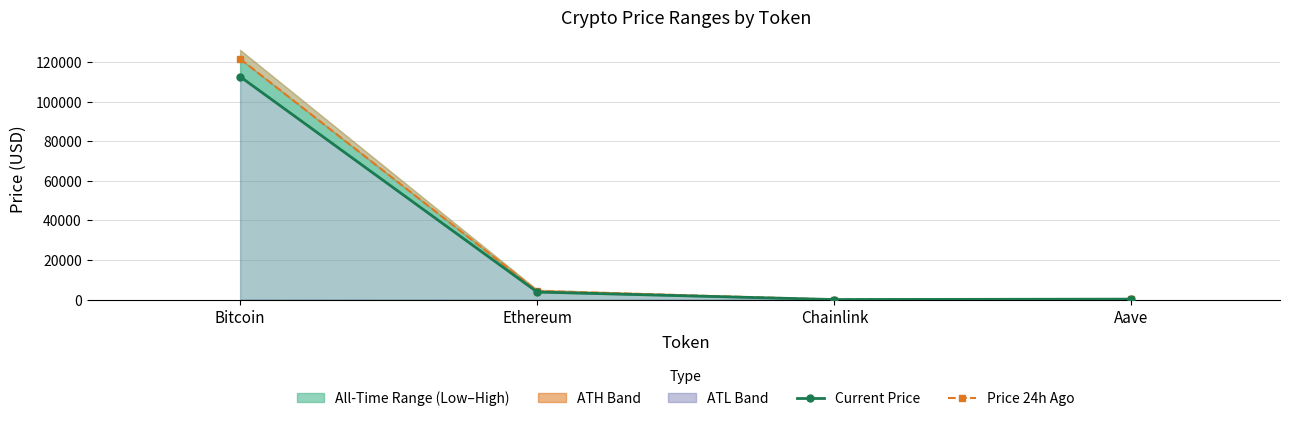

Between Aave and Chainlink, which is larger?

Aave